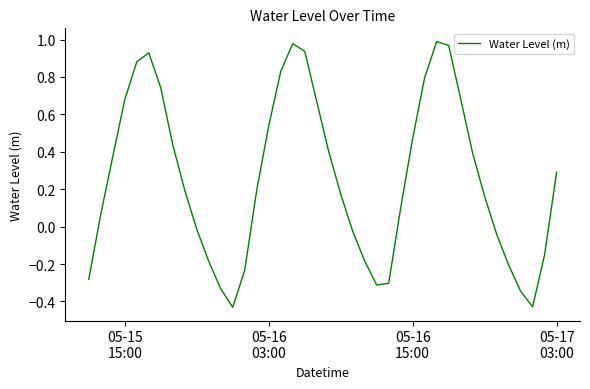

What is the average value?

0.3